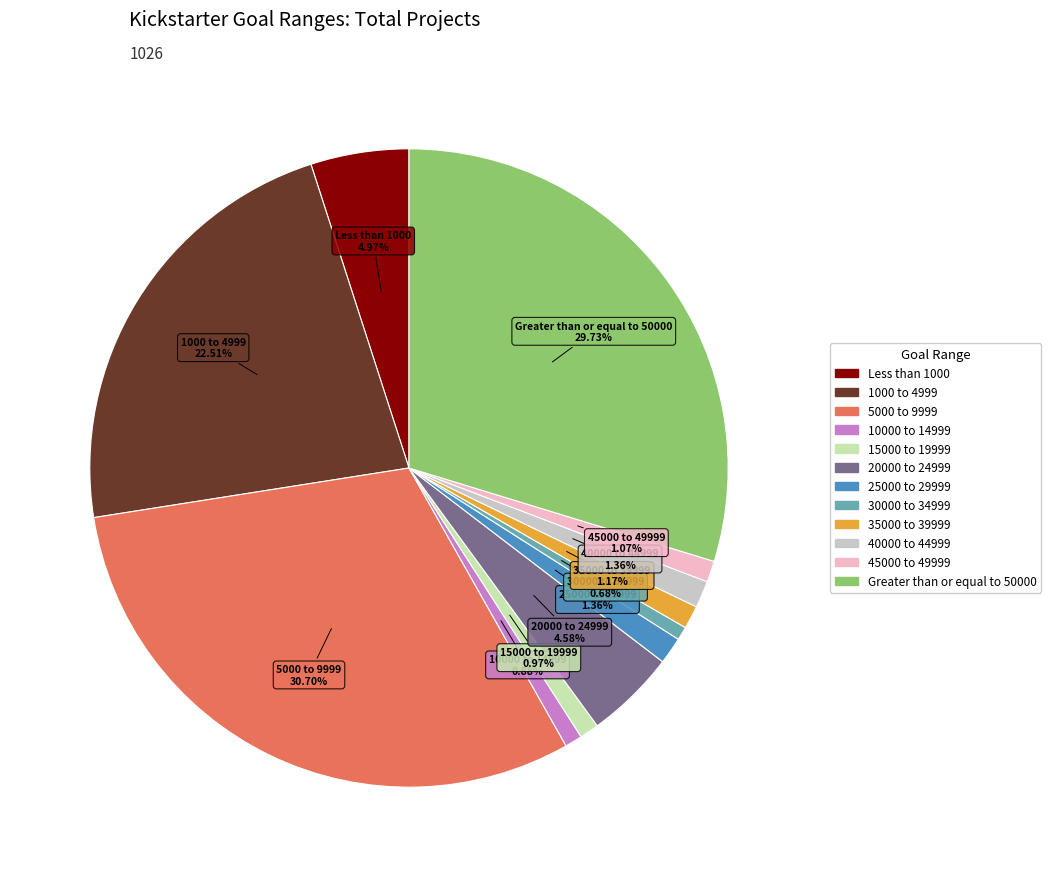

To the nearest percent, what is the combined percentage of 25000 to 29999 and 1000 to 4999?

24%